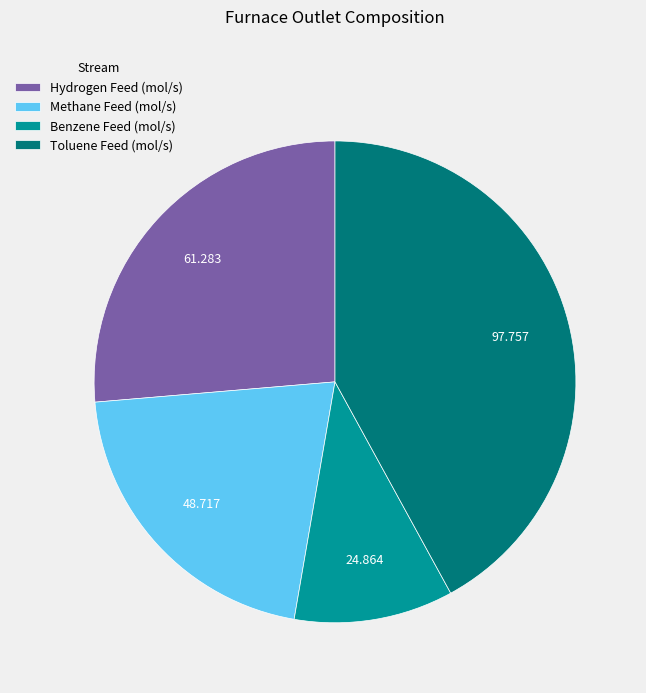

Between Benzene Feed (mol/s) and Methane Feed (mol/s), which is larger?

Methane Feed (mol/s)